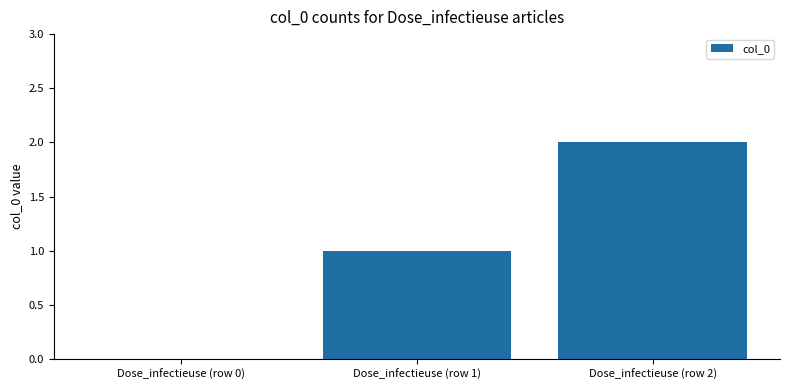

What is the average value?

1